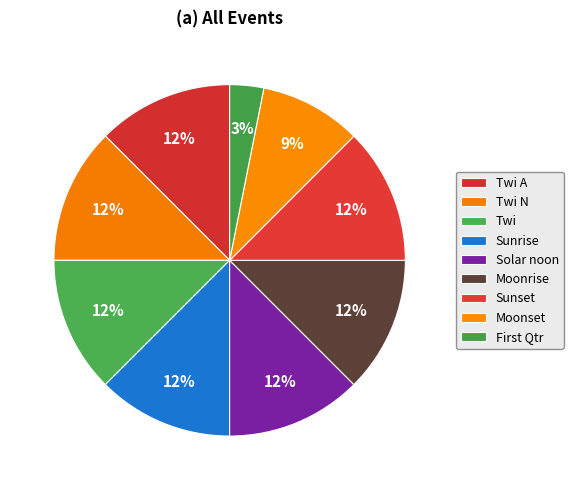

Is Moonrise the majority of the pie?

No